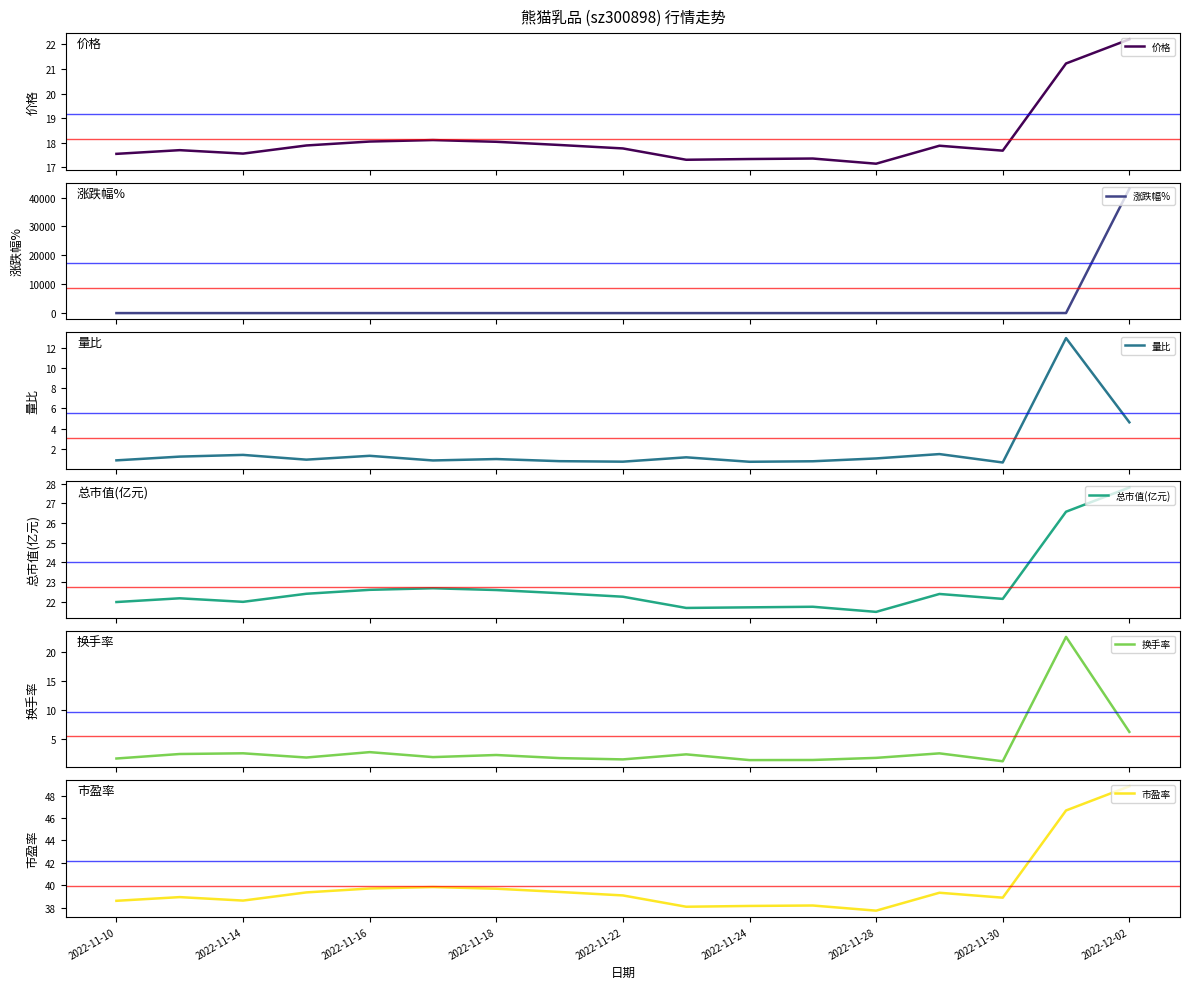

How many interior local peaks does the 价格 series have?

4